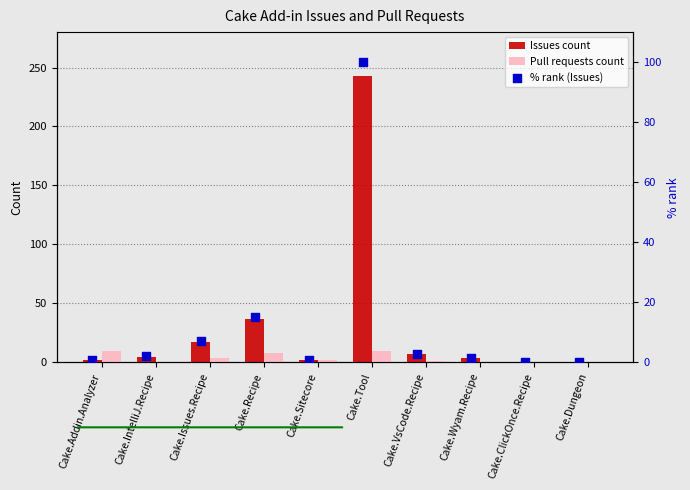

Is the value of Issues count at Cake.Sitecore greater than the value of Pull requests count at Cake.Tool?

No